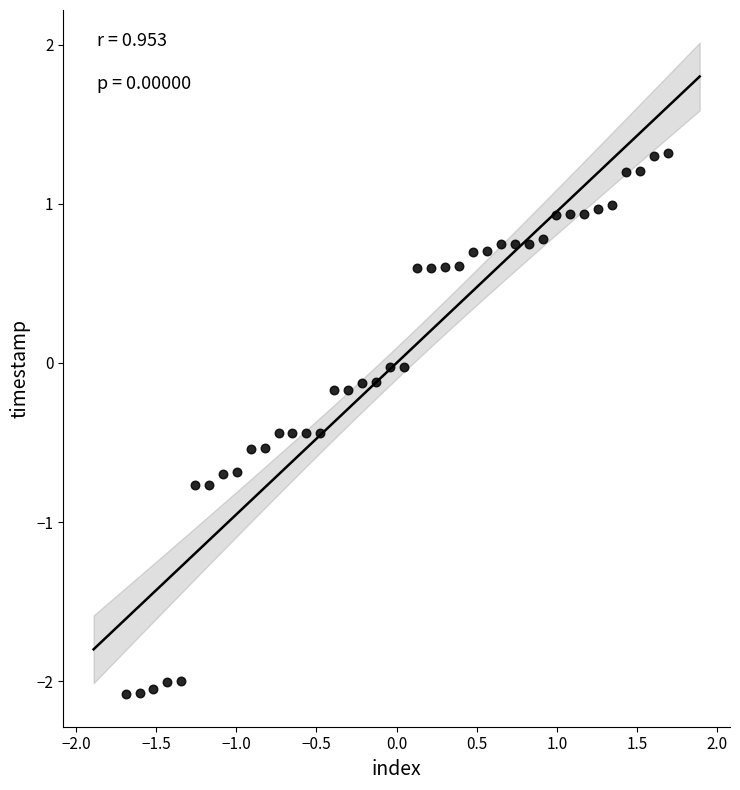

What is the range of X values (max minus min)?

3.4